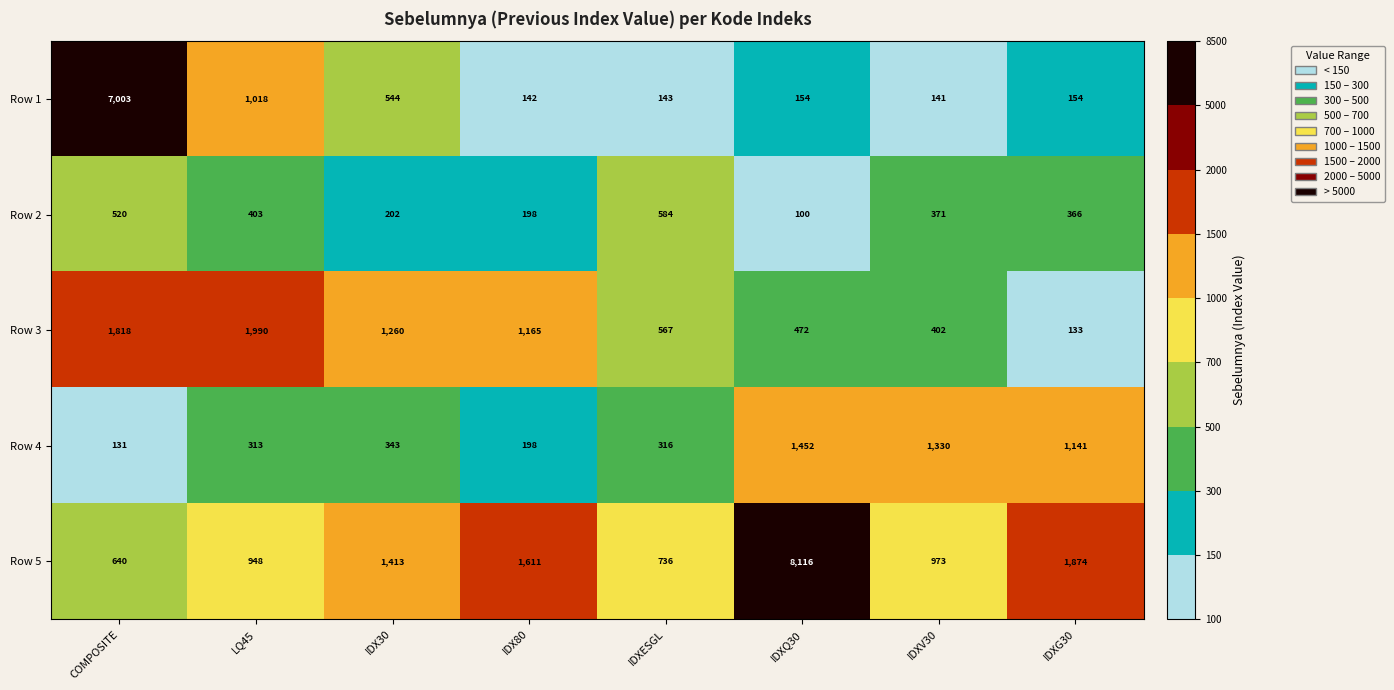

Which series has the largest total across all categories?

Row 5